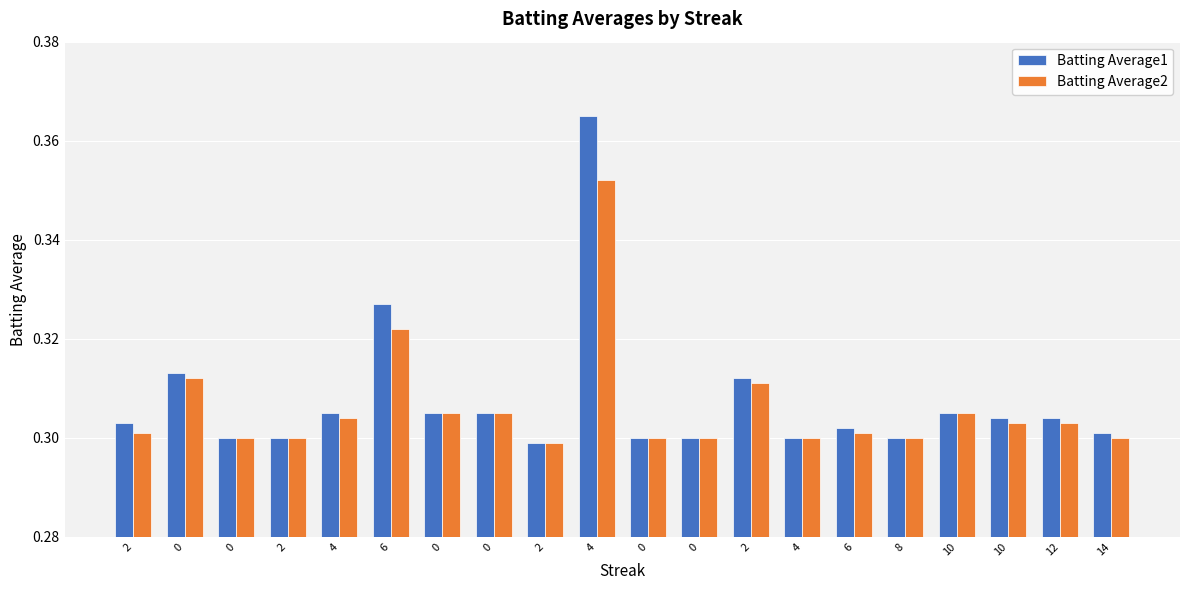

What is the total value across all series at 14?

0.6